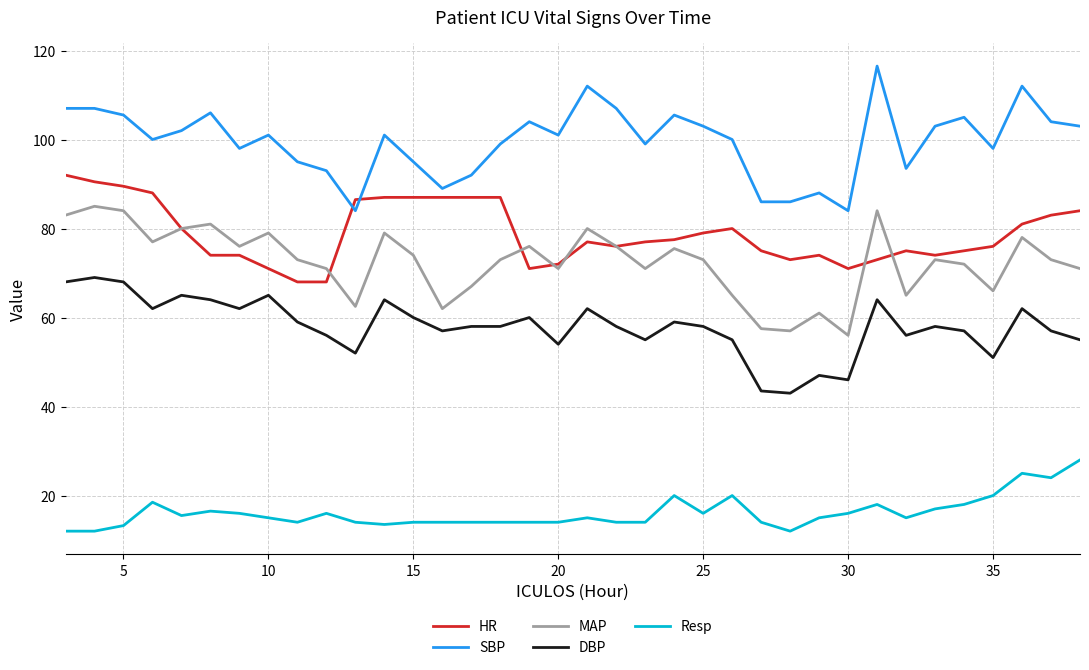

Which series has the largest range (max minus min)?

SBP